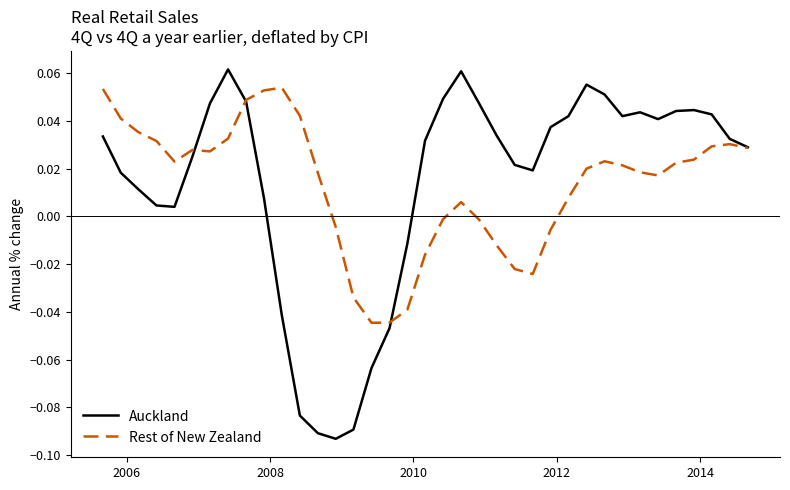

What is the sum of all Rest of New Zealand values?

0.5